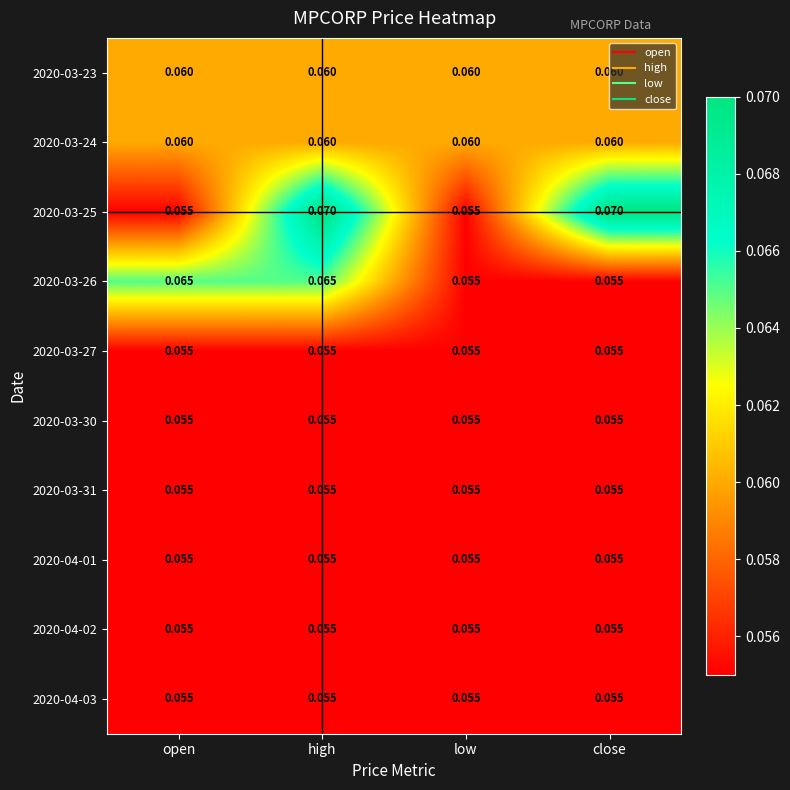

At which category is the sum across all series the highest?

high